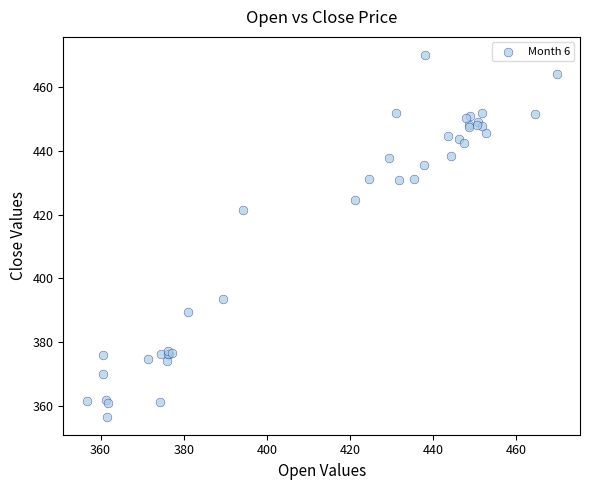

What Y value in the scatter plot is closest to 413?

421.3